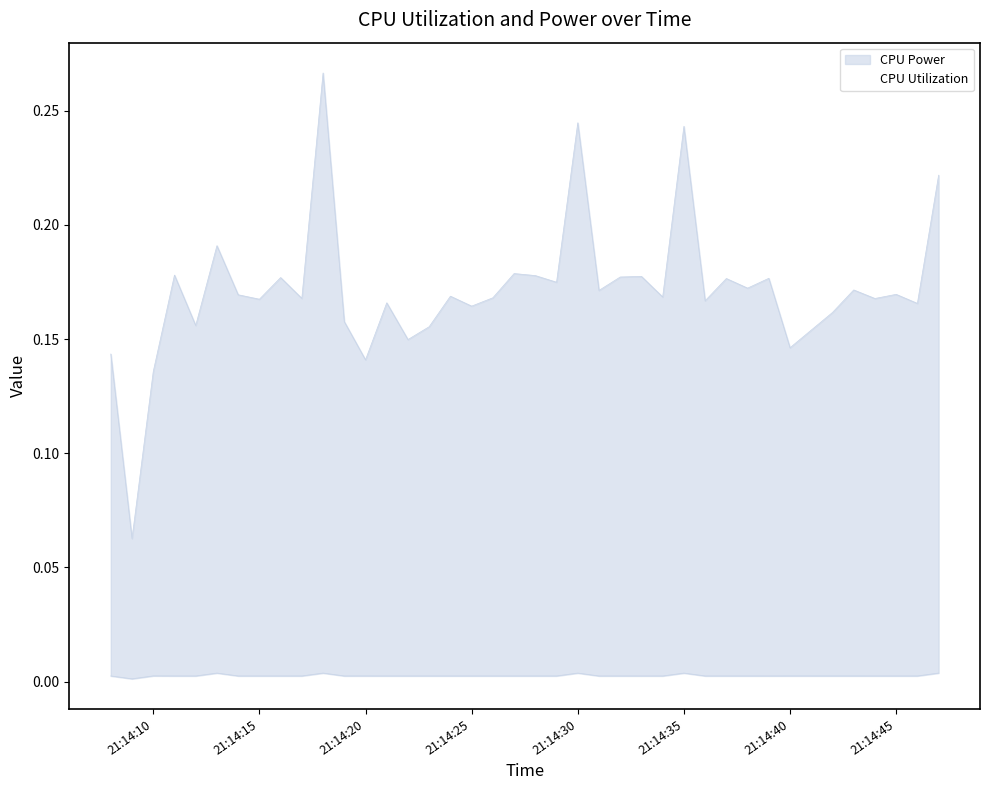

The CPU Utilization series shows 0.0 at 2025-04-08 21:14:23. True or false?

False